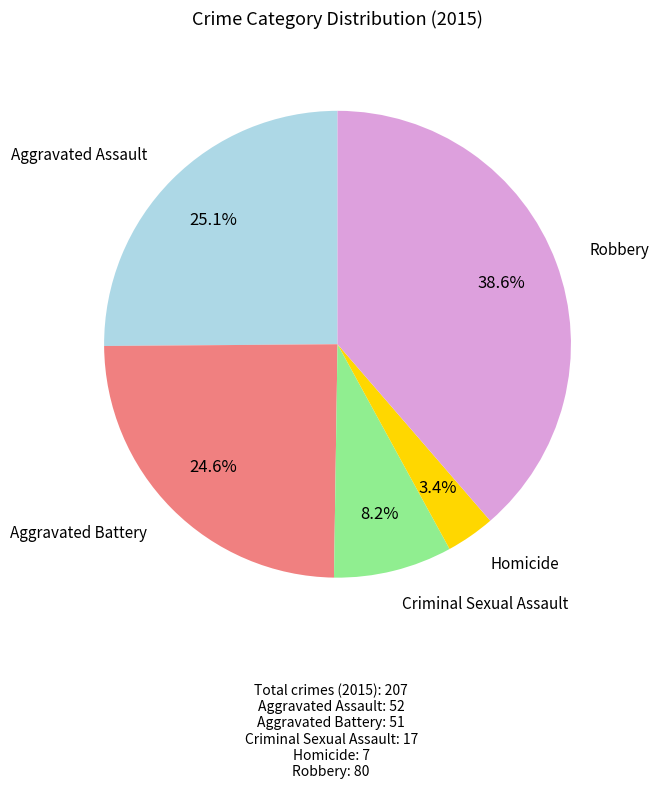

Does any single category account for the majority?

No